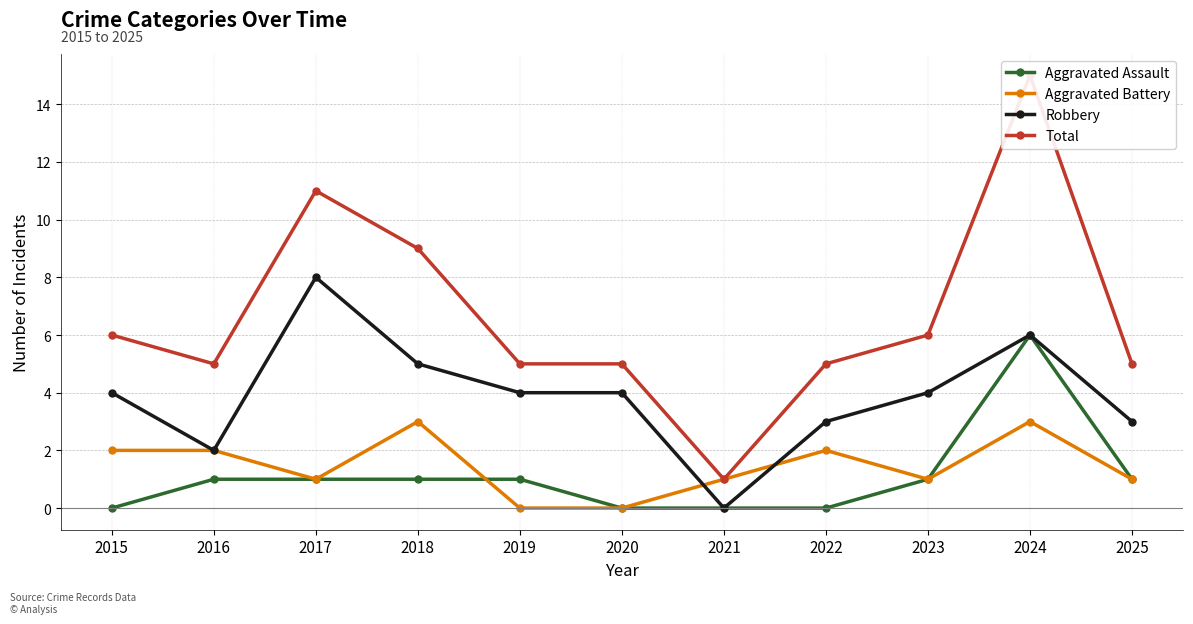

Which series has the widest spread of values?

Total